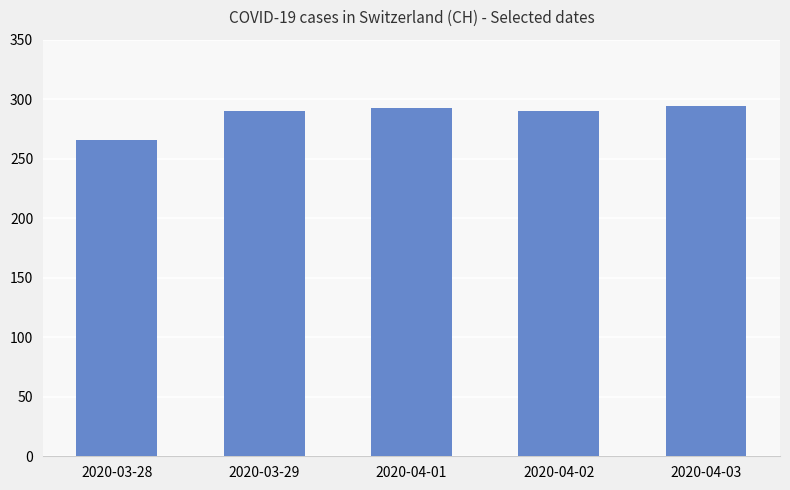

The value at 2020-04-02 is 480. True or false?

False